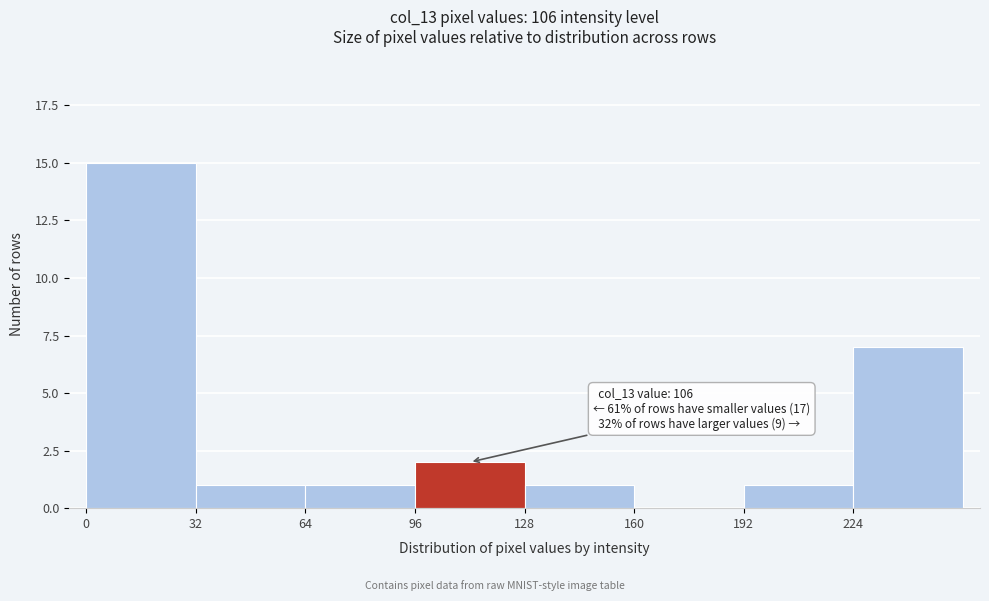

Over which range of the x-axis is the bar tallest?

0 to 32